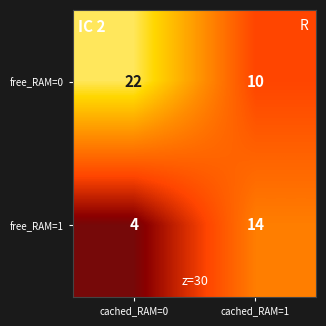

What is the smallest value displayed?

4